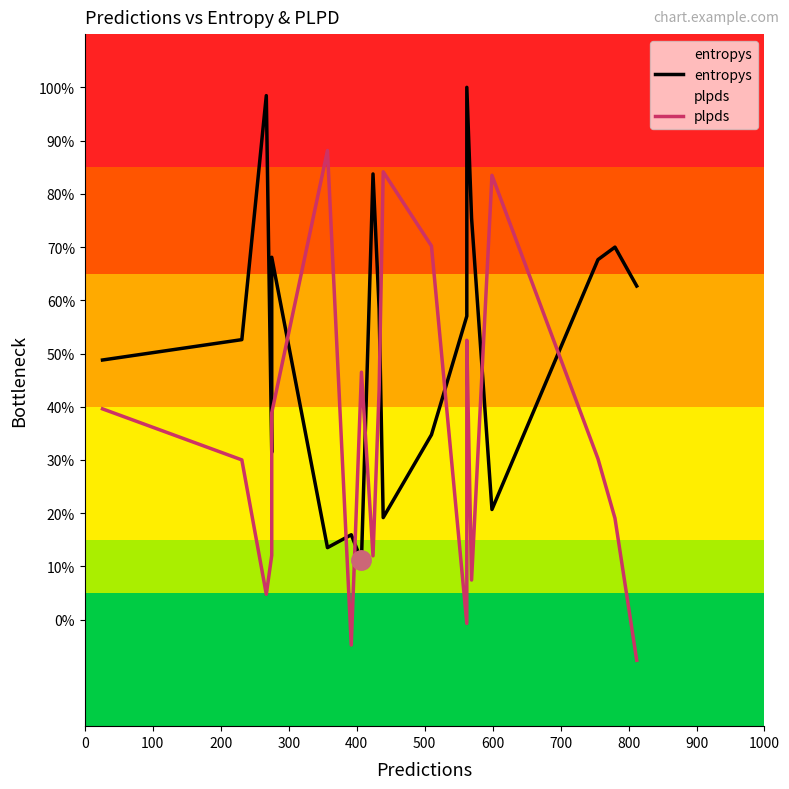

How many data points does each series have?

20